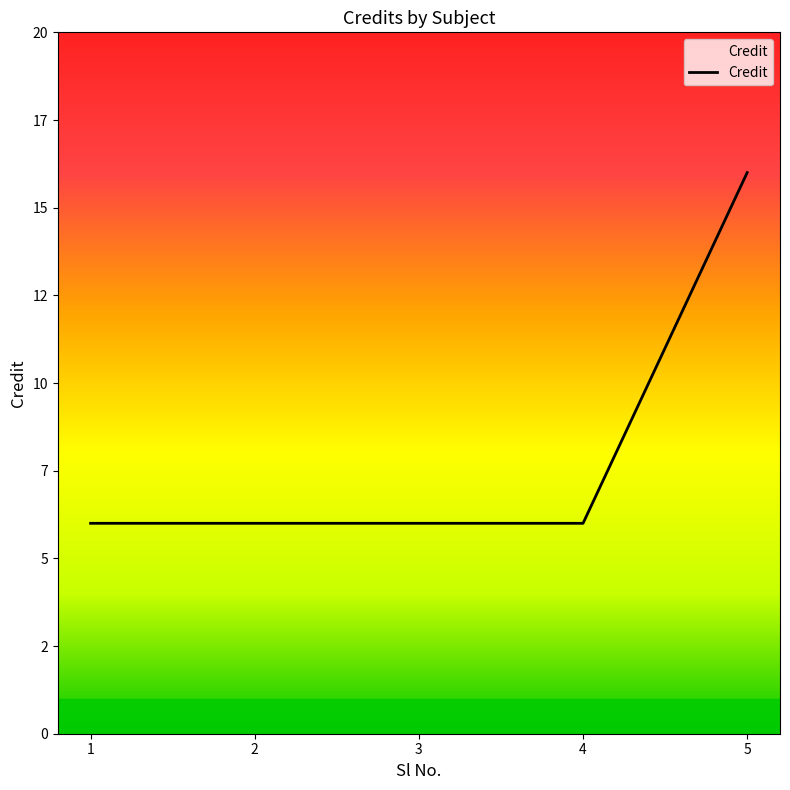

True or false: there are more than 1 points higher than both neighbors.

False